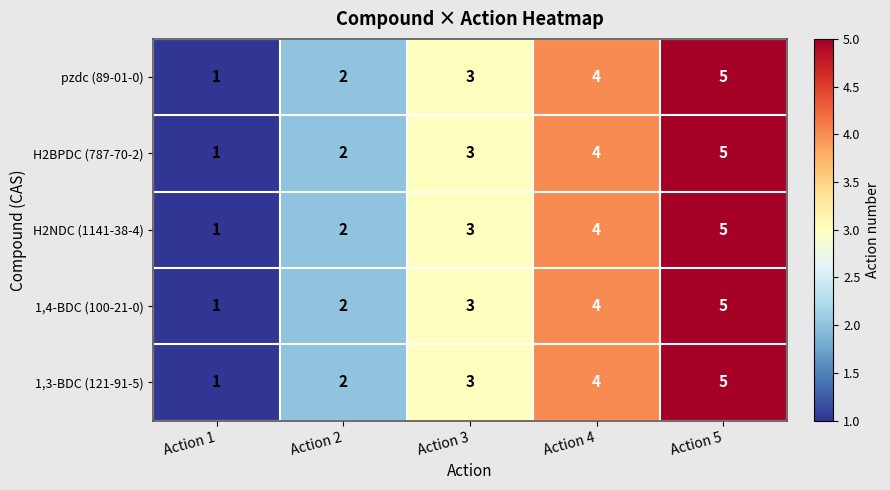

The value of 1,3-BDC (121-91-5) at Action 2 is 2. True or false?

True